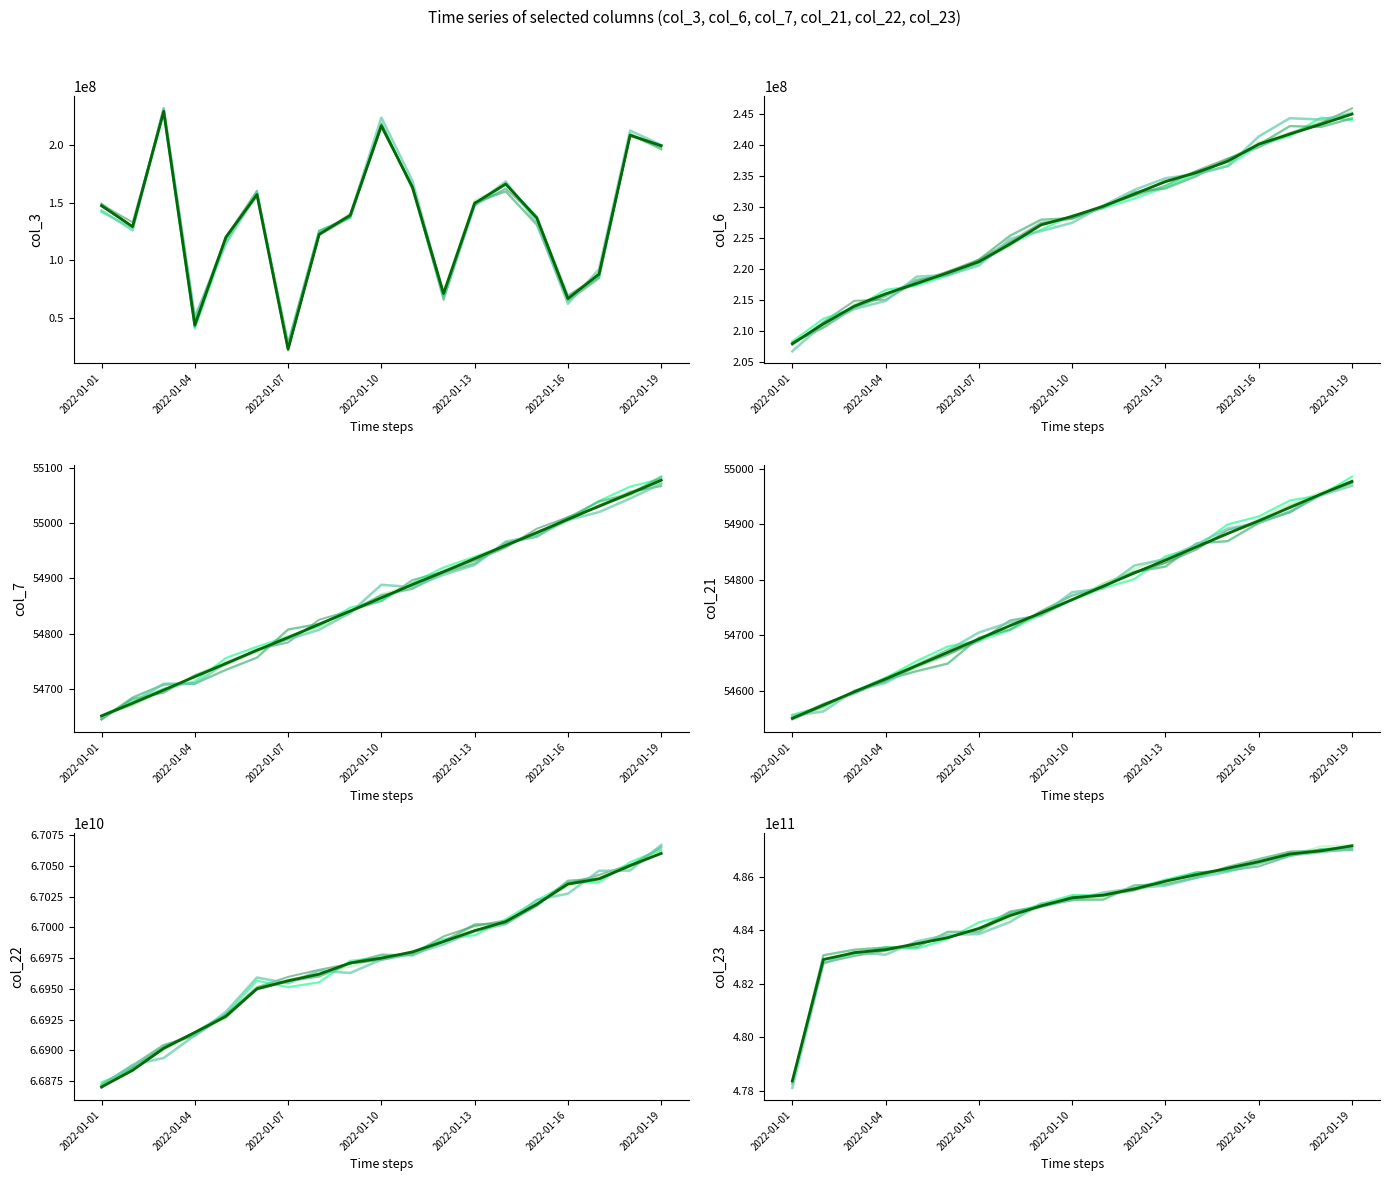

Read the col_22 value at 8, to the nearest 100.

66971122600